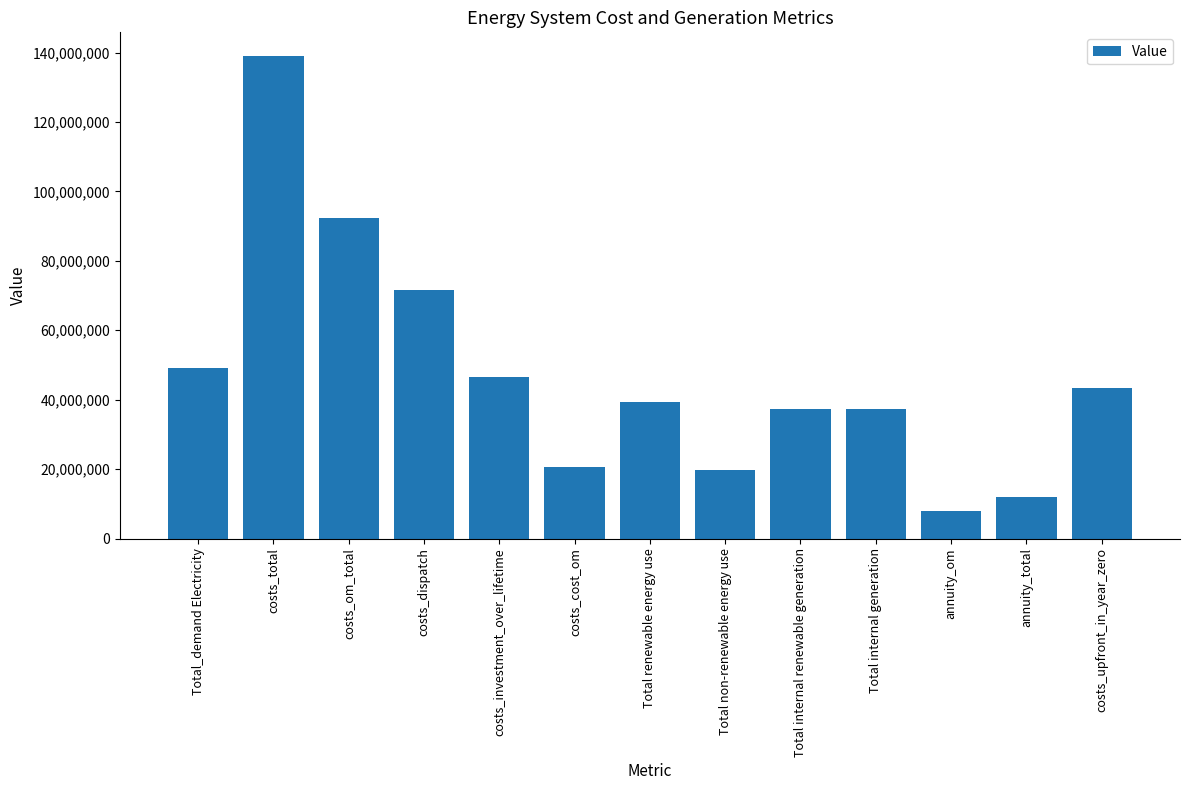

Reading left to right, extract all data points from this chart.

Total_demand Electricity=49110957.2	costs_total=138877375.9	costs_om_total=92326521.9	costs_dispatch=71657855.6	costs_investment_over_lifetime=46550854.0	costs_cost_om=20668666.3	Total renewable energy use=39433901.7	Total non-renewable energy use=19775781.1	Total internal renewable generation=37236592.7	Total internal generation=37236592.7	annuity_om=7922586.6	annuity_total=11917139.5	costs_upfront_in_year_zero=43422313.6